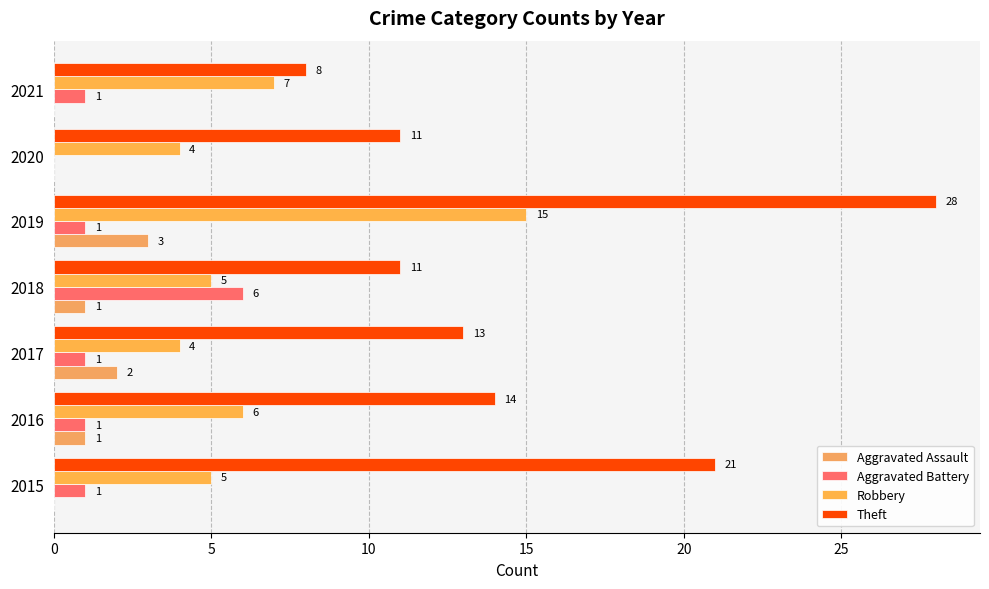

How many series are shown in this chart?

4